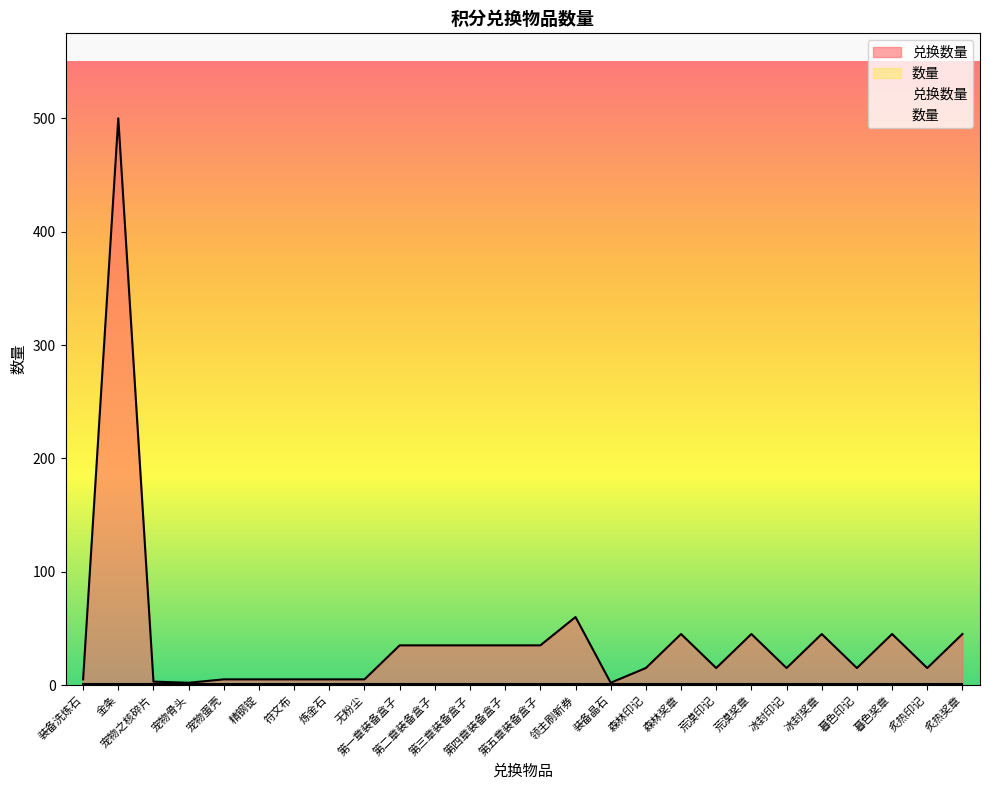

What is the difference between the maximum and minimum values?

498